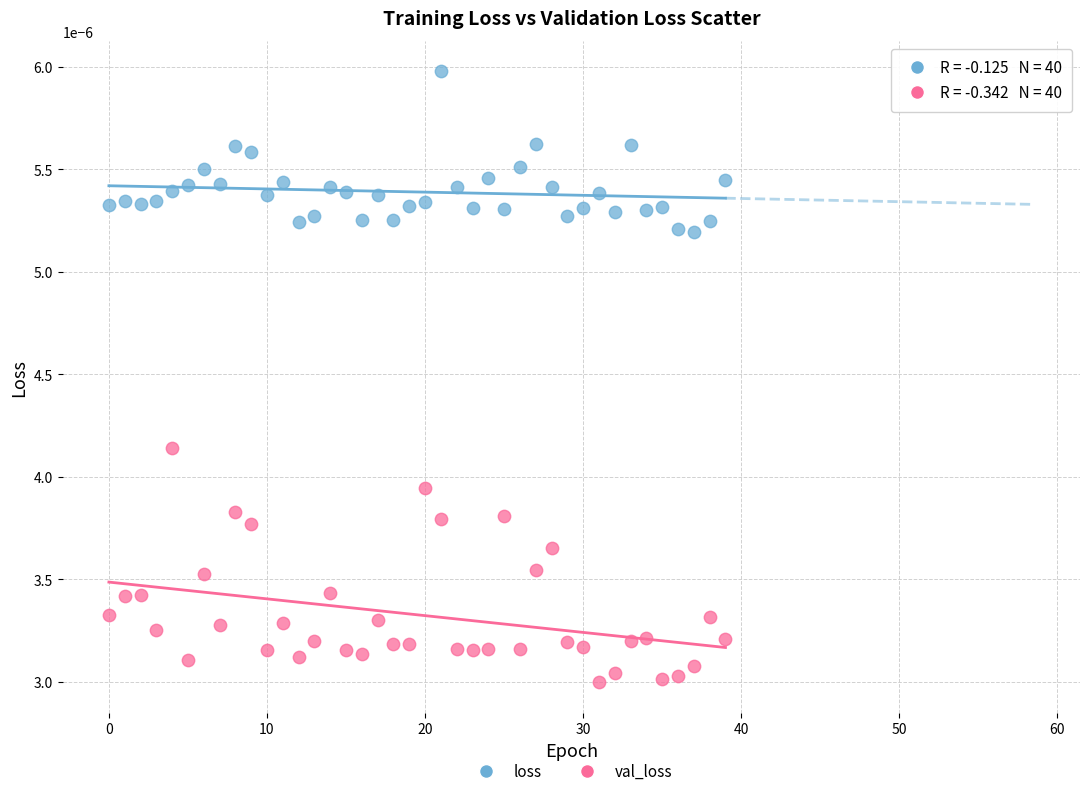

Which series contains the lowest Y value?

val_loss